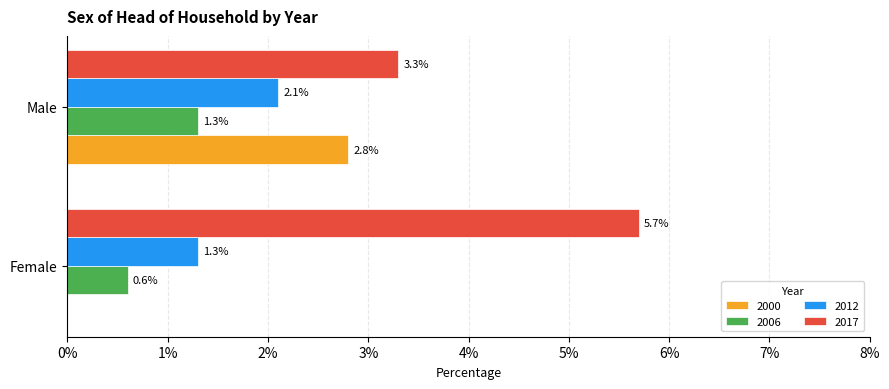

What is the approximate value of 2012 at Female?

1.3